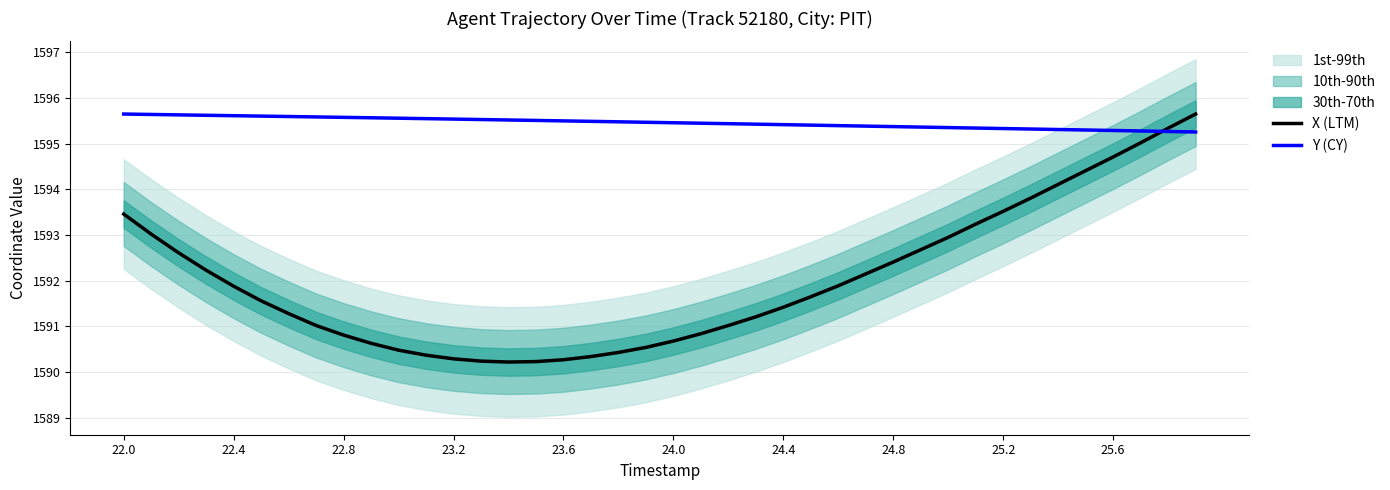

At how many categories does at least one series exceed 1593?

40